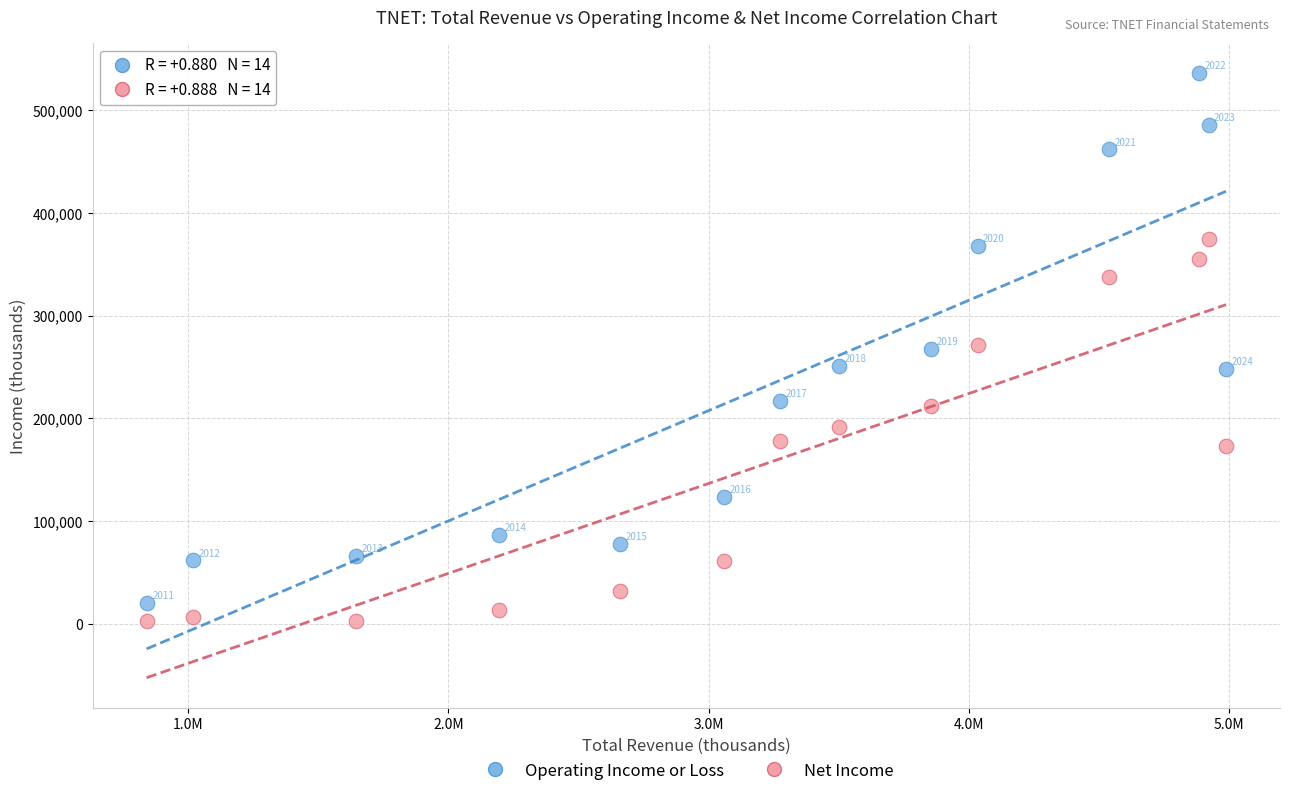

Which series has the widest spread of Y values?

Operating Income or Loss